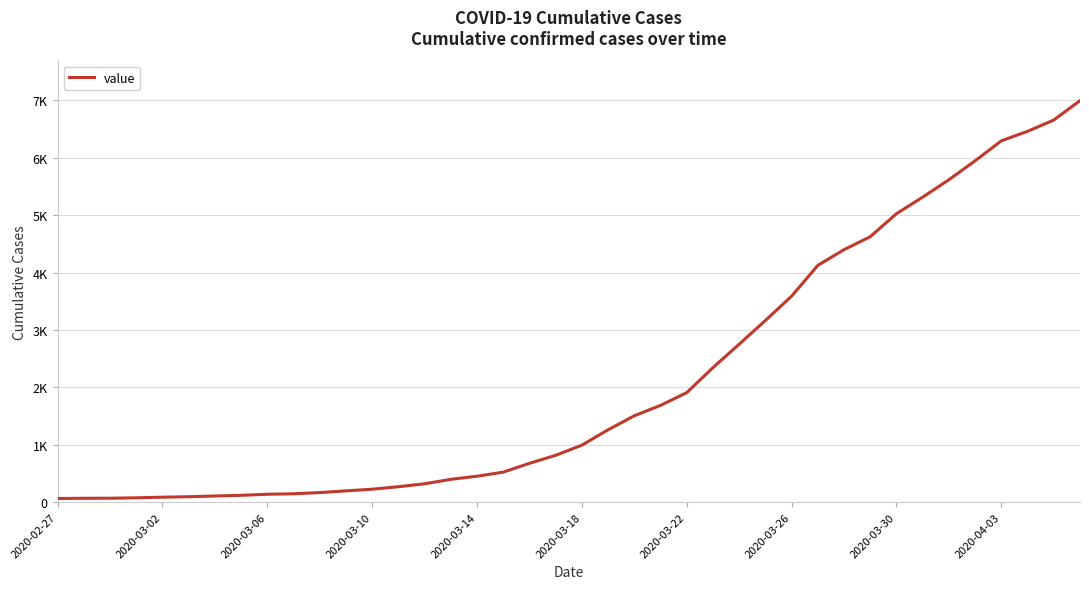

Does the chart have visible grid lines?

Yes